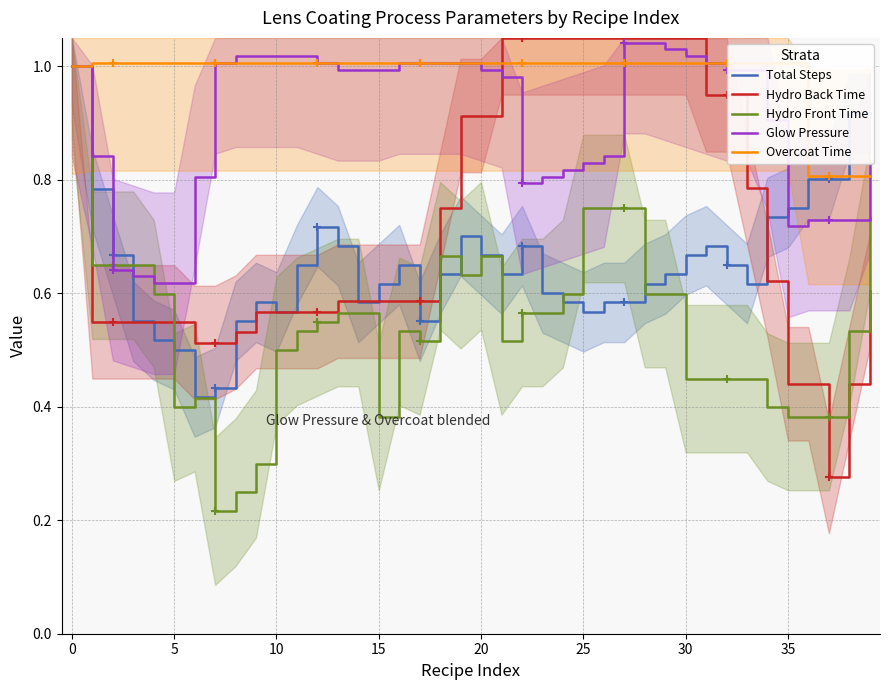

Between 12 and 16, which is larger?

12